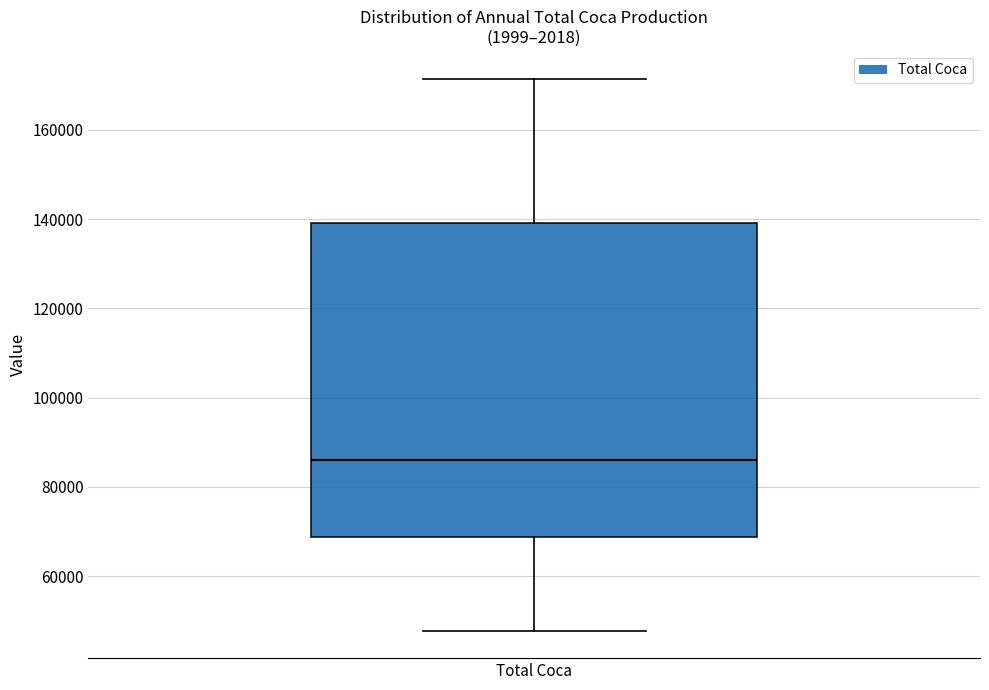

Where does the upper whisker of the box for Total Coca end on the y-axis? The values are not printed on the chart, so give them approximately, as read against the axis.

172000